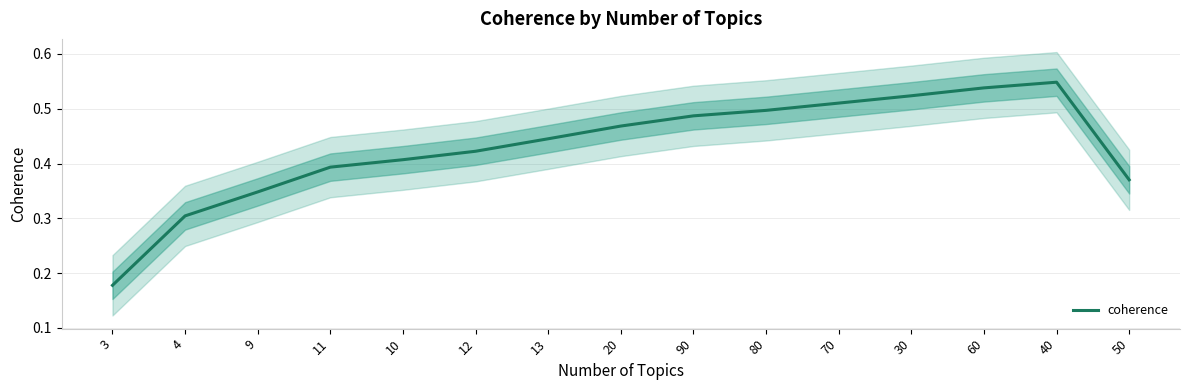

What is the value of the 9th point from the left?

0.5